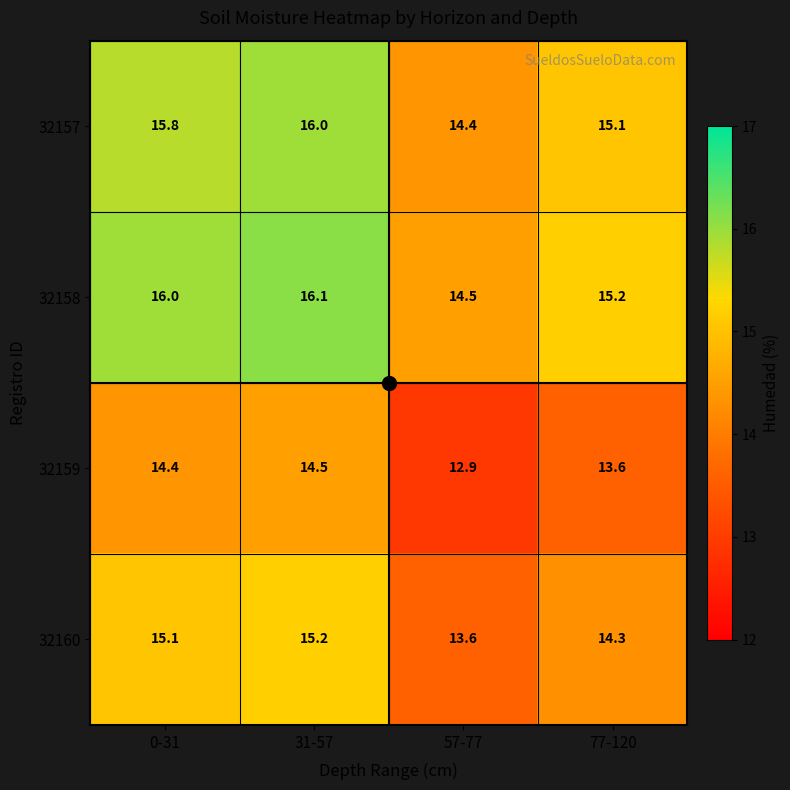

What is the sum of all 32158 values?

61.8